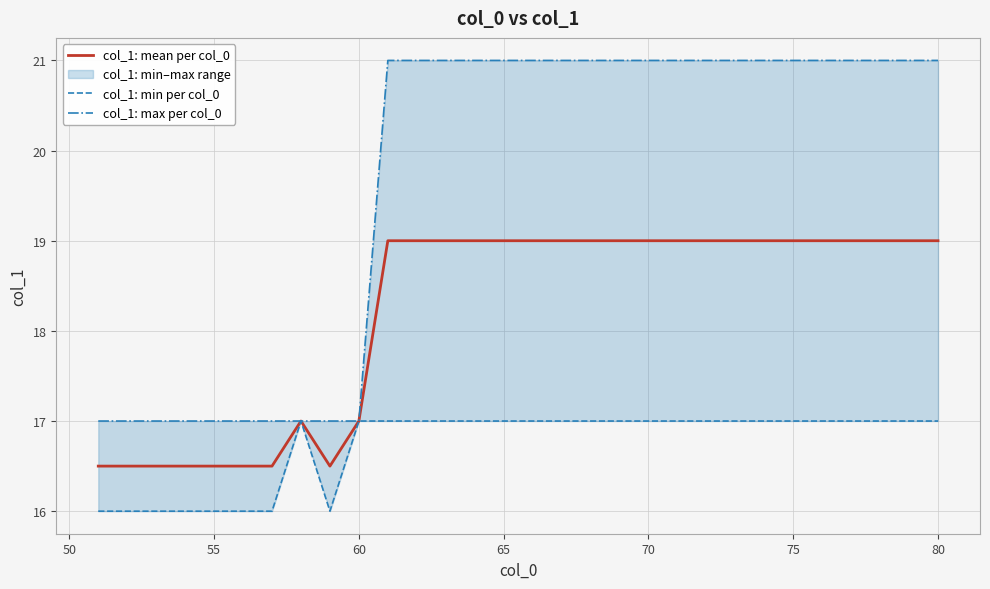

Reading left to right, what are all the values shown in this chart?

col_1: mean per col_0: 16.5	16.5	16.5	16.5	16.5	16.5	16.5	17.0	16.5	17.0	19.0	19.0	19.0	19.0	19.0	19.0	19.0	19.0	19.0	19.0	19.0	19.0	19.0	19.0	19.0	19.0	19.0	19.0	19.0	19.0
col_1: min per col_0: 16.0	16.0	16.0	16.0	16.0	16.0	16.0	17.0	16.0	17.0	17.0	17.0	17.0	17.0	17.0	17.0	17.0	17.0	17.0	17.0	17.0	17.0	17.0	17.0	17.0	17.0	17.0	17.0	17.0	17.0
col_1: max per col_0: 17.0	17.0	17.0	17.0	17.0	17.0	17.0	17.0	17.0	17.0	21.0	21.0	21.0	21.0	21.0	21.0	21.0	21.0	21.0	21.0	21.0	21.0	21.0	21.0	21.0	21.0	21.0	21.0	21.0	21.0